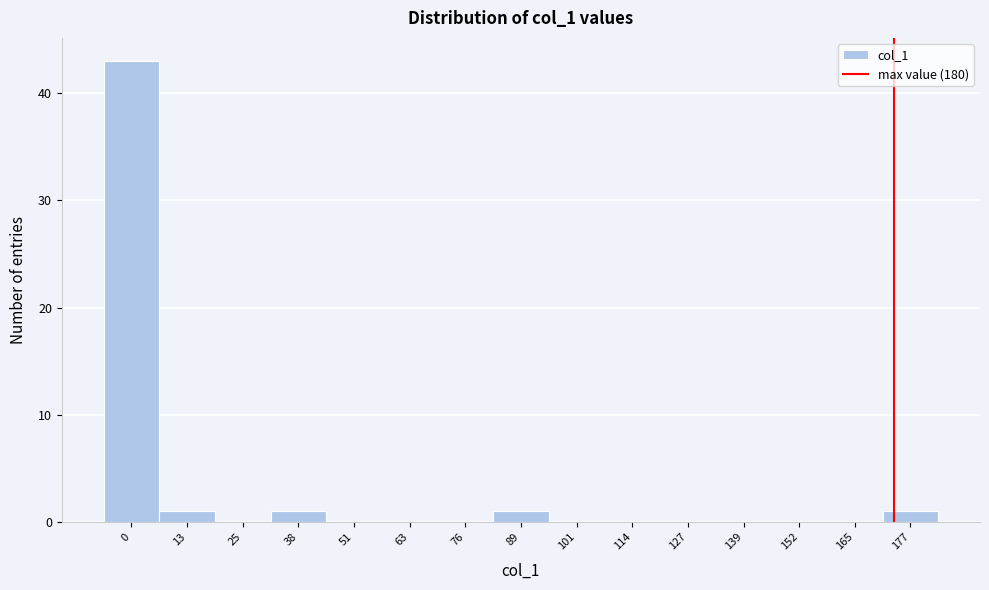

Reading right to left, extract all data points from this chart.

177=1	165=0	152=0	139=0	127=0	114=0	101=0	89=1	76=0	63=0	51=0	38=1	25=0	13=1	0=43